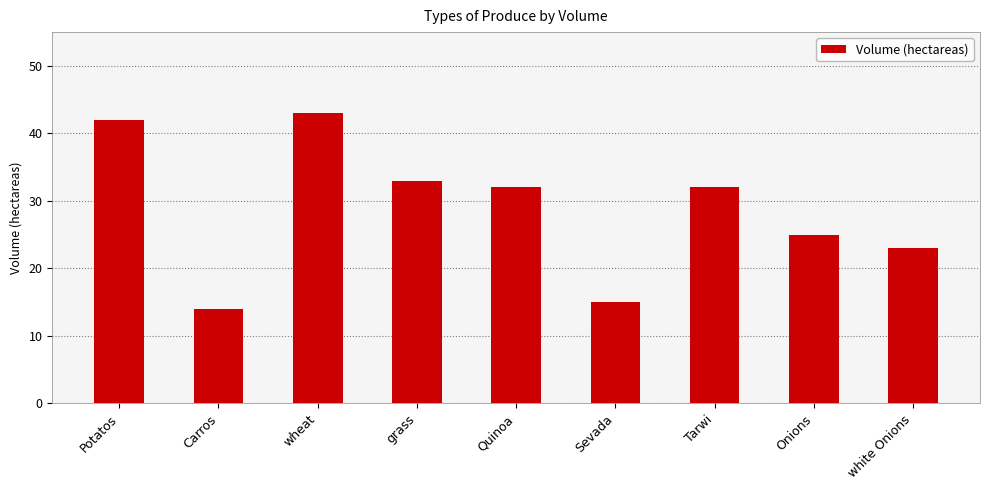

What is the value of the 2nd bar from the left?

14